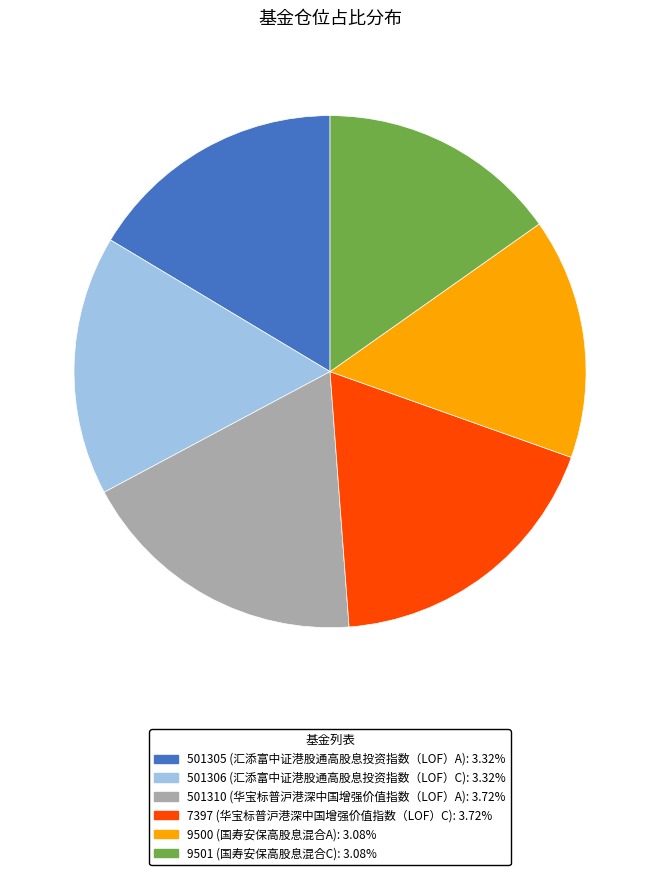

Count the number of slices in the pie.

6